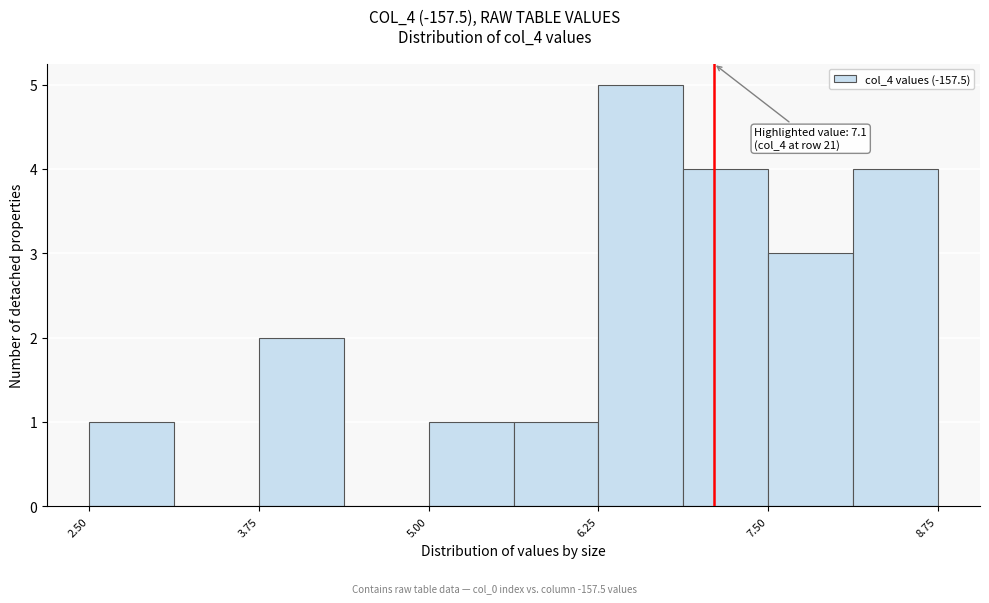

Around what value on the x-axis is the tallest bar? Give the approximate position of its centre, as read against the axis.

6.6